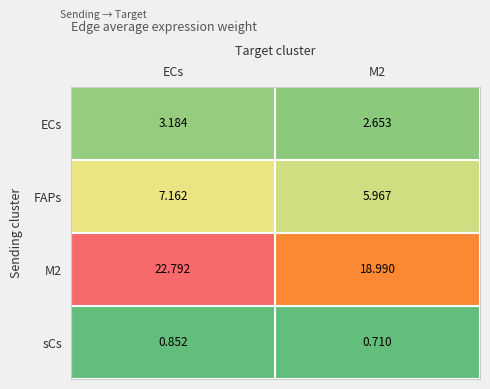

At which category is the sum across all series the highest?

ECs